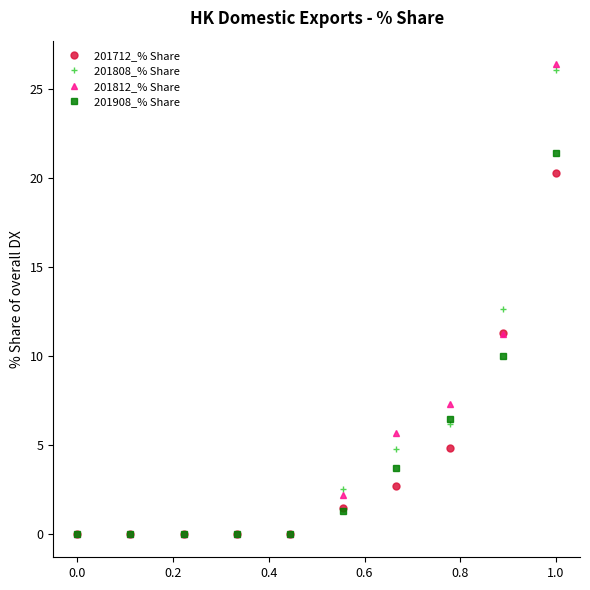

What is the difference between the second highest and second lowest values in the 201712_% Share series?

11.3